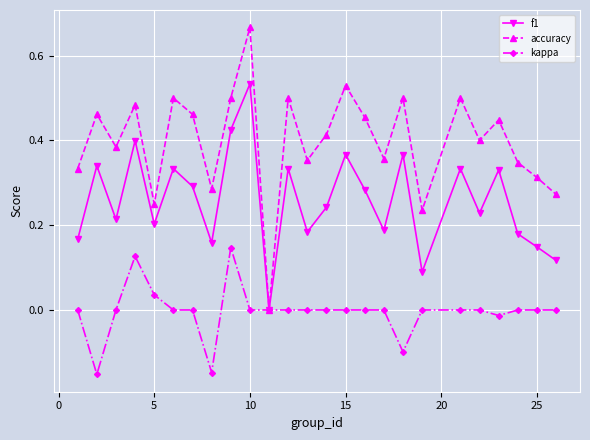

Which series has the widest spread of values?

accuracy